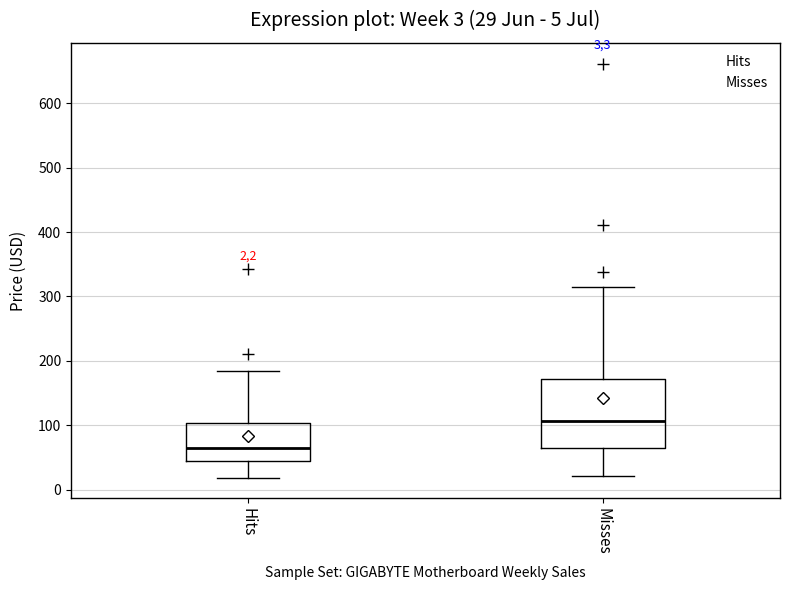

Which box has the highest median line?

Misses